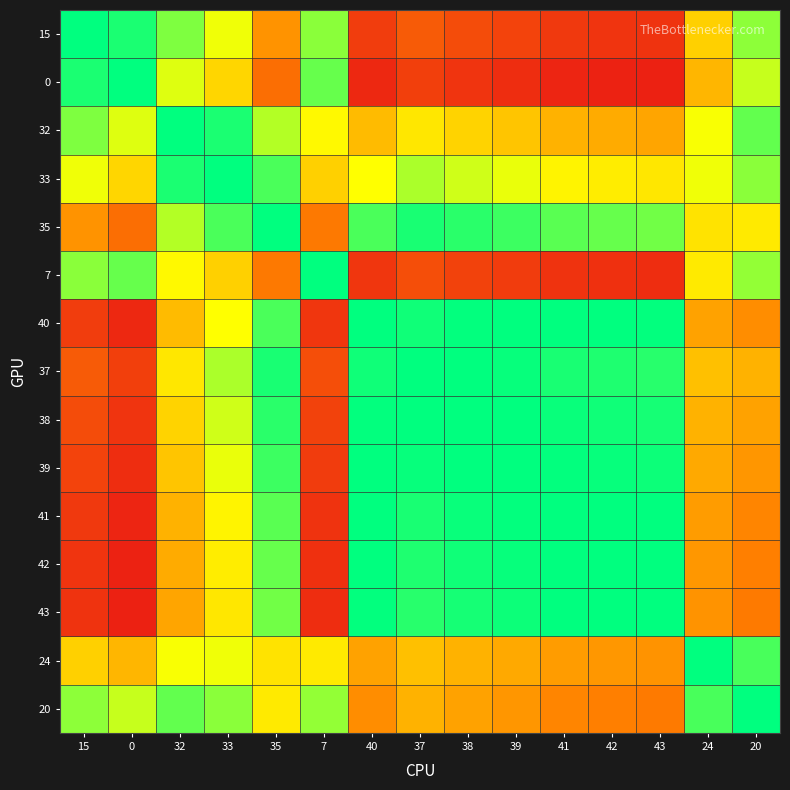

At which category is the sum across all series the highest?

35